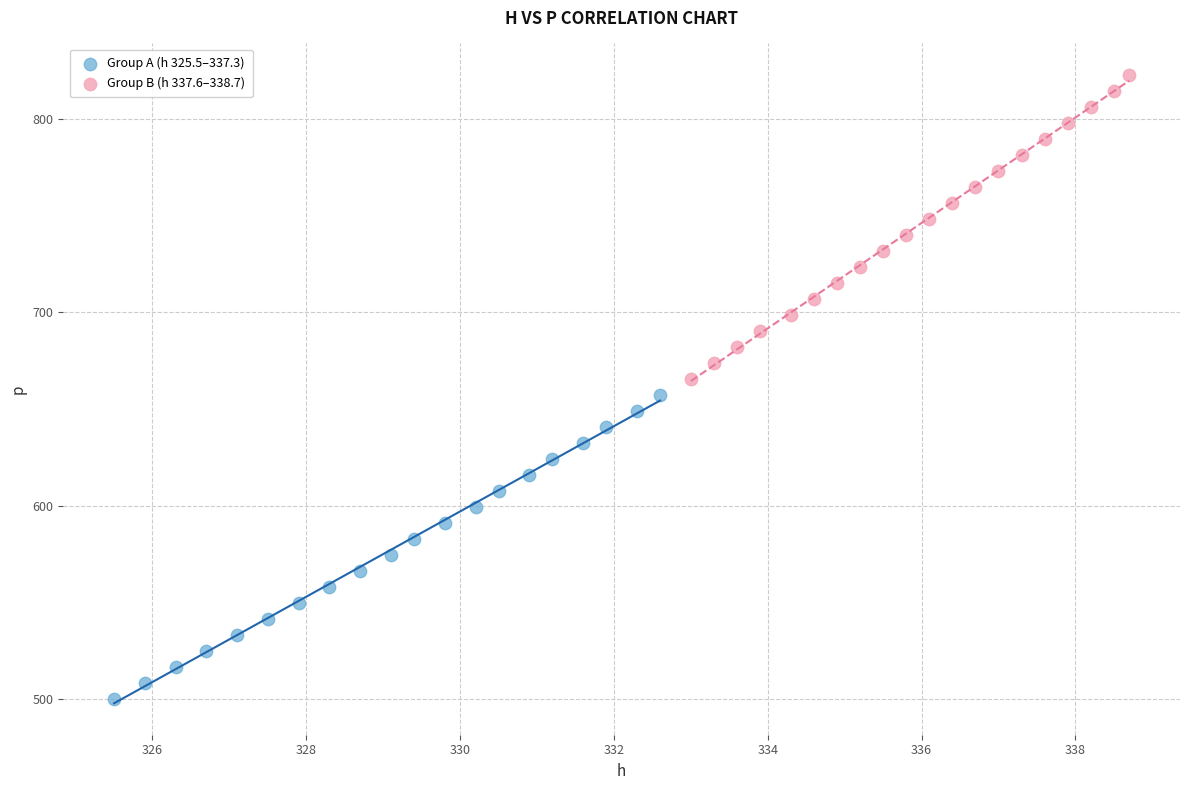

Which series contains the highest Y value?

Group B (h 337.6–338.7)